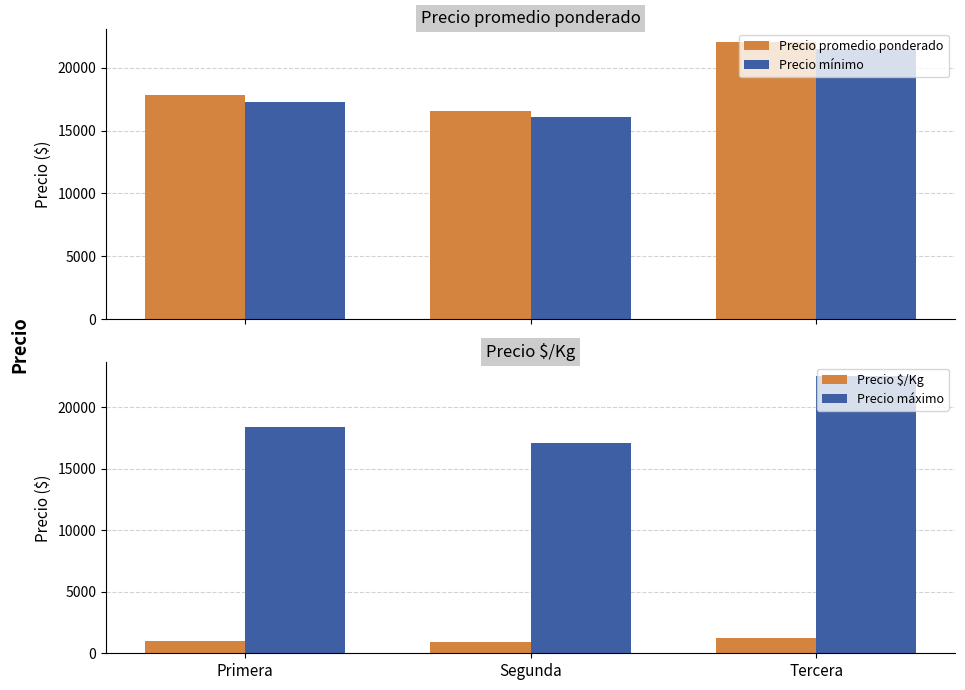

Count the Precio máximo values in the range 17053 to 22500.

3